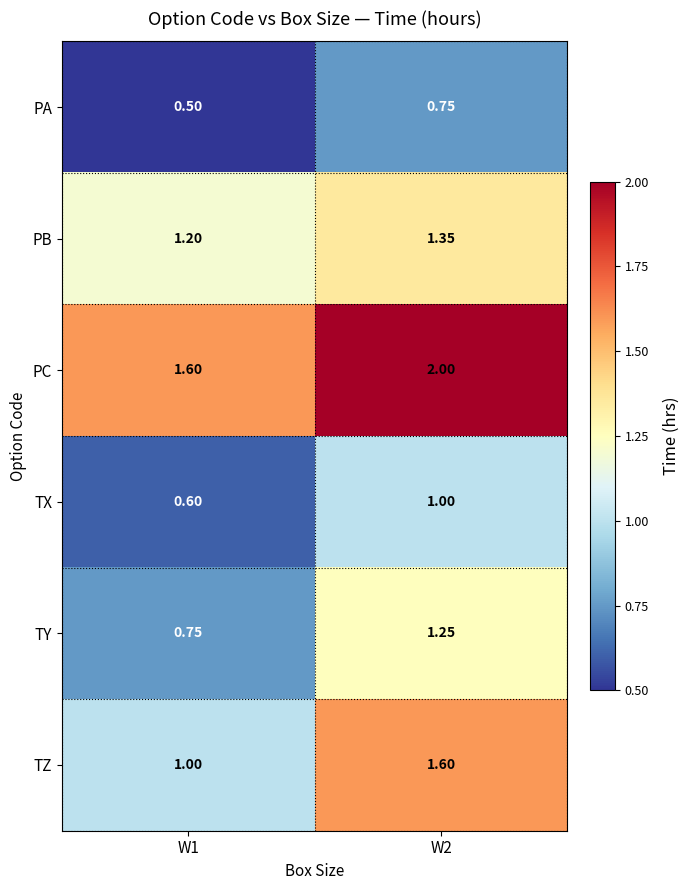

At how many categories does at least one series exceed 1?

2